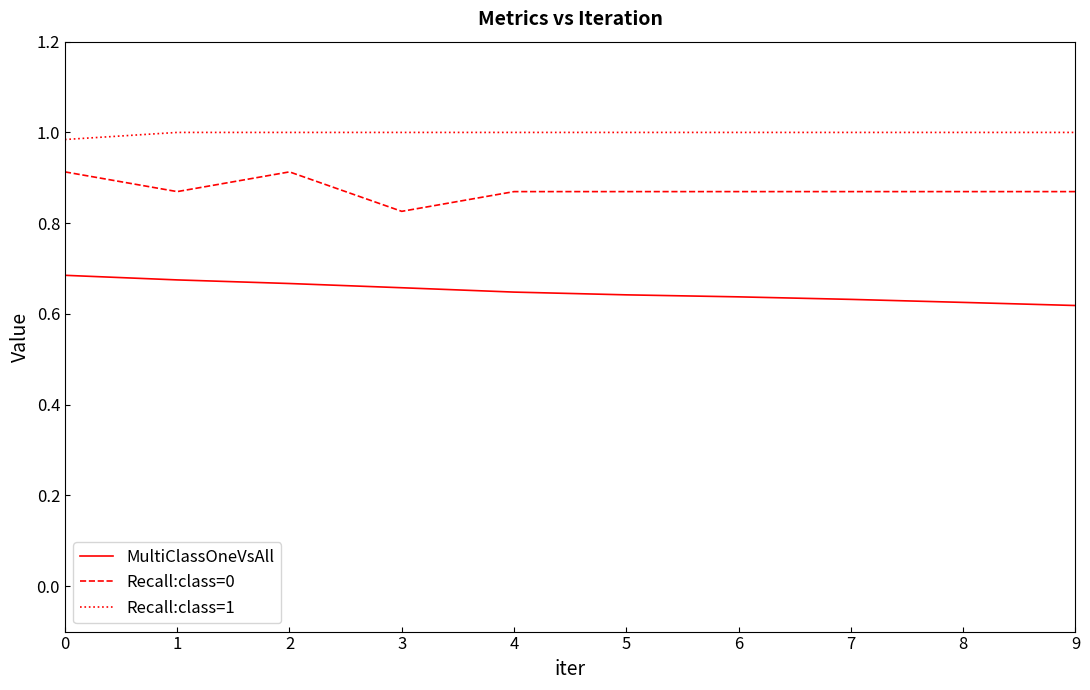

The Recall:class=0 series shows 1.2 at 7. True or false?

False